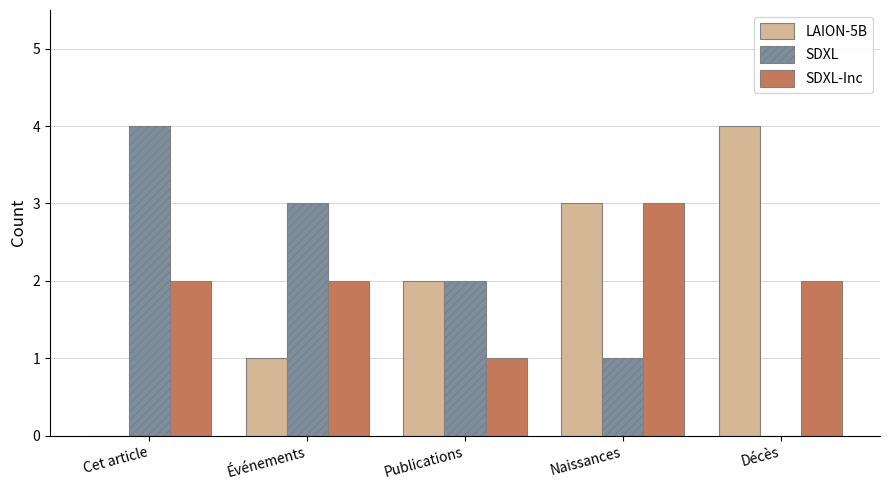

What is the maximum value for SDXL-Inc?

3